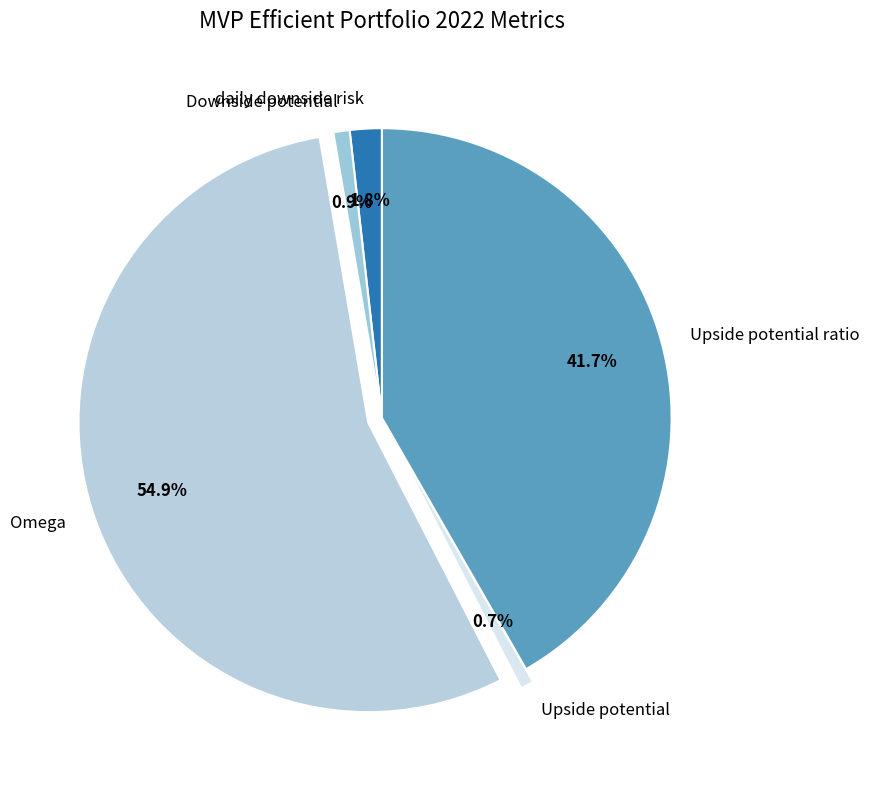

Count the number of slices in the pie.

5